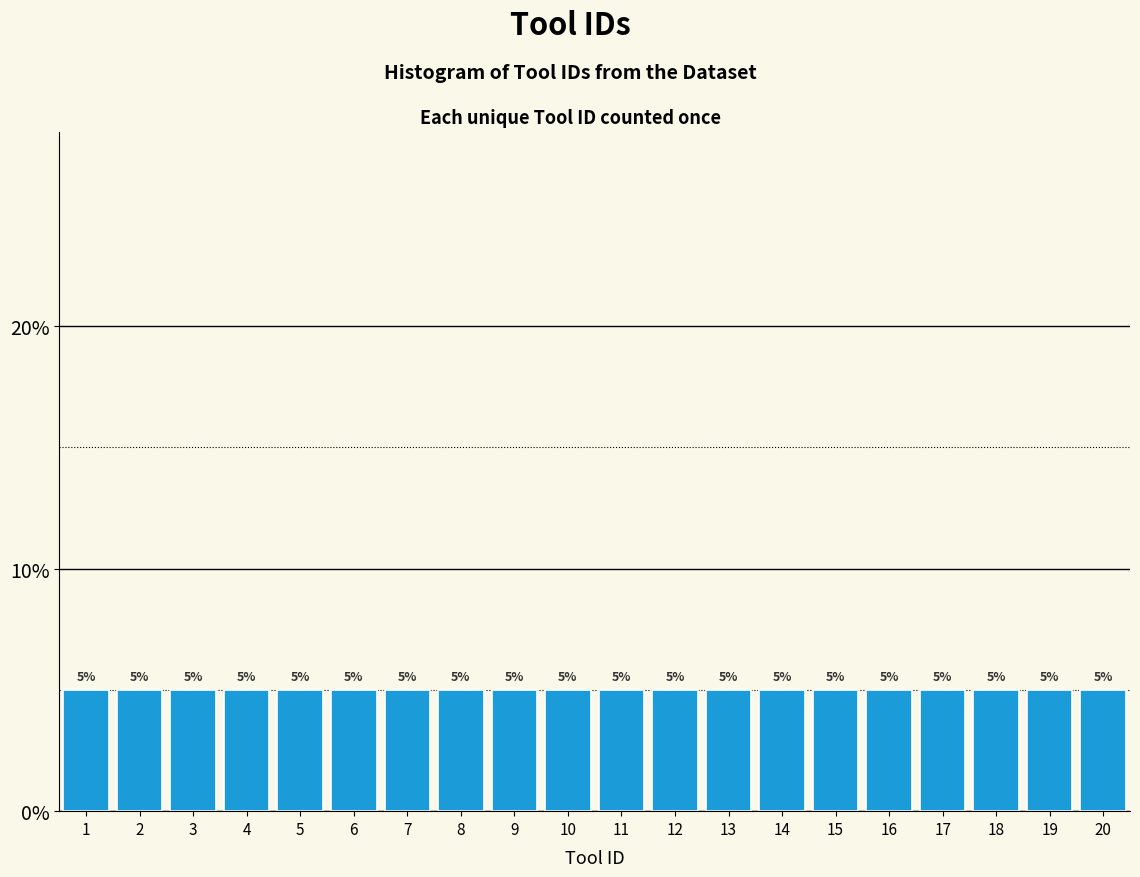

Reading left to right, list every bar in this chart as the range it spans on the x-axis followed by its height.

0.5 to 1.5: 5
1.5 to 2.5: 5
2.5 to 3.5: 5
3.5 to 4.5: 5
4.5 to 5.5: 5
5.5 to 6.5: 5
6.5 to 7.5: 5
7.5 to 8.5: 5
8.5 to 9.5: 5
9.5 to 10.5: 5
10.5 to 11.5: 5
11.5 to 12.5: 5
12.5 to 13.5: 5
13.5 to 14.5: 5
14.5 to 15.5: 5
15.5 to 16.5: 5
16.5 to 17.5: 5
17.5 to 18.5: 5
18.5 to 19.5: 5
19.5 to 20.5: 5